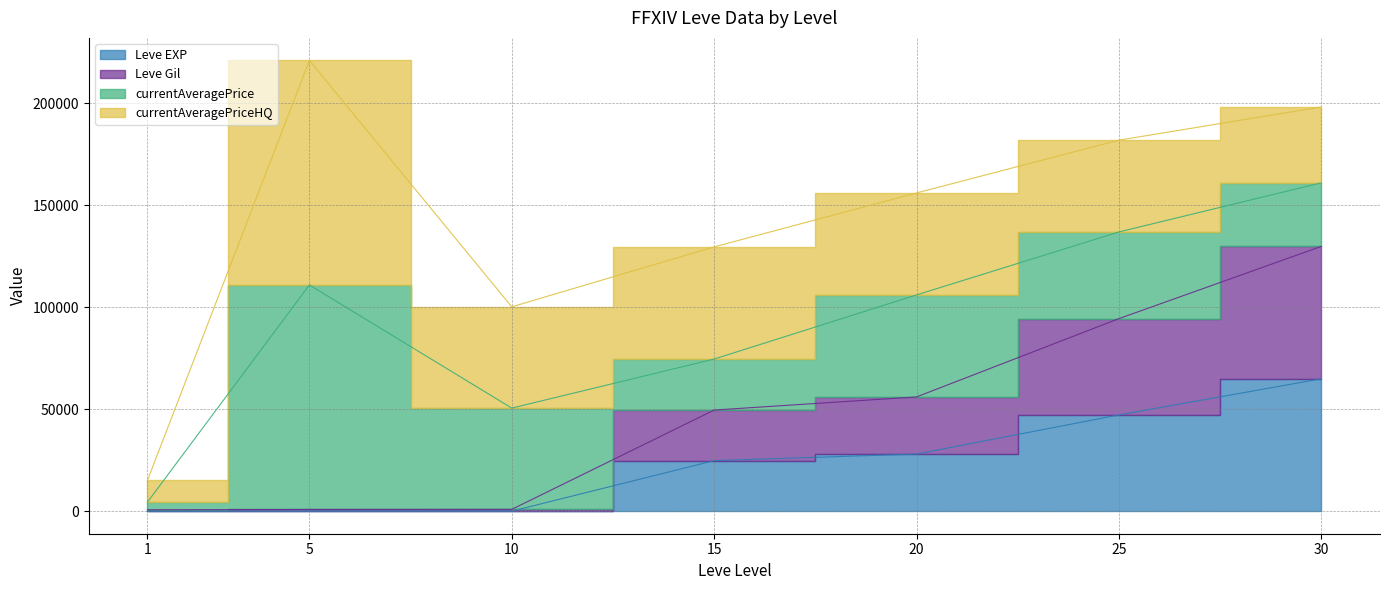

True or false: Leve Gil and Leve EXP cross at least once.

False